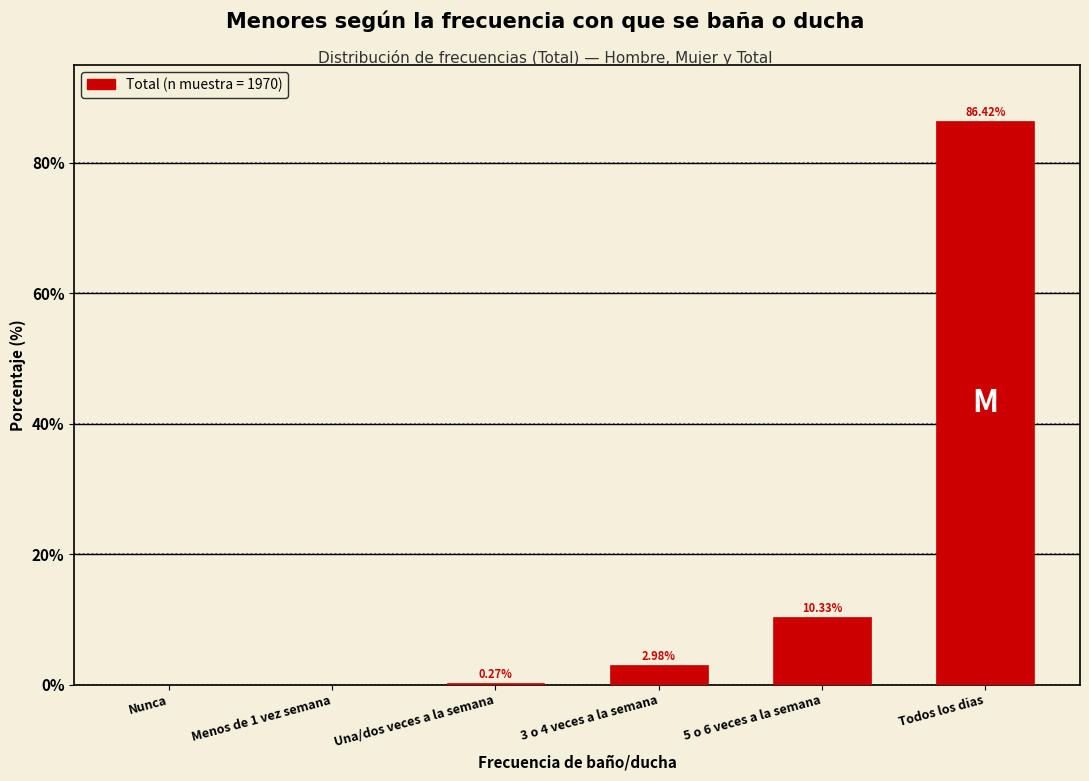

What is the sum of the values at Una/dos veces a la semana and Todos los dias?

86.7